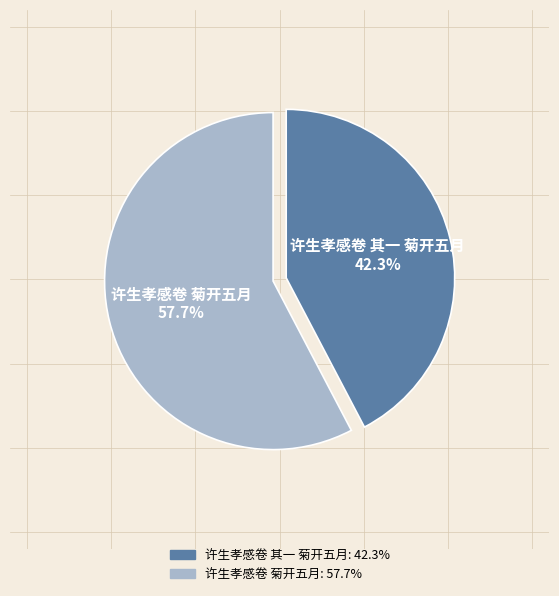

To the nearest percent, what is the combined percentage of 许生孝感卷 菊开五月 and 许生孝感卷 其一 菊开五月?

100%